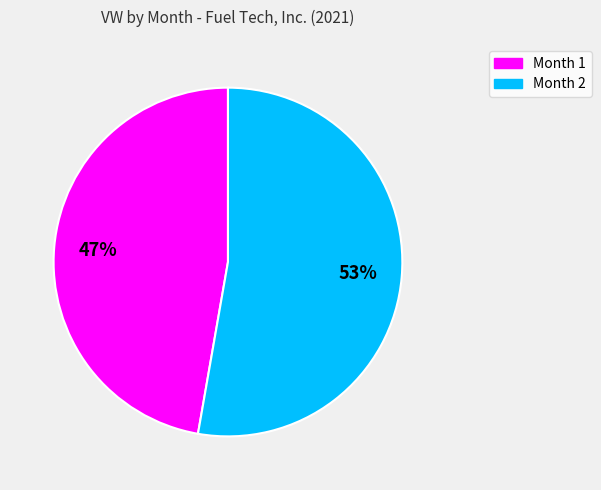

To the nearest percent, what is the difference between the largest and smallest slice percentages?

6%